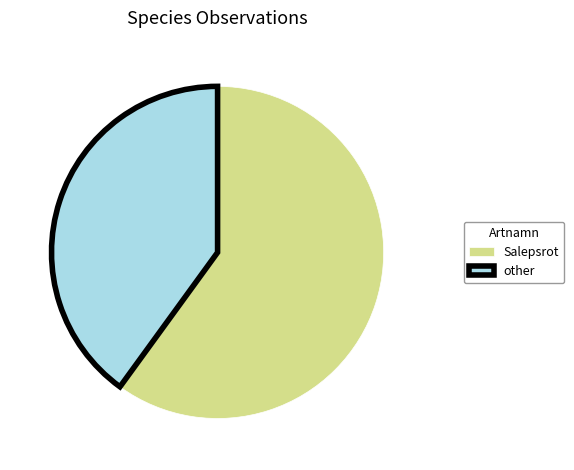

The other slice represents 40% of the pie. True or false?

True